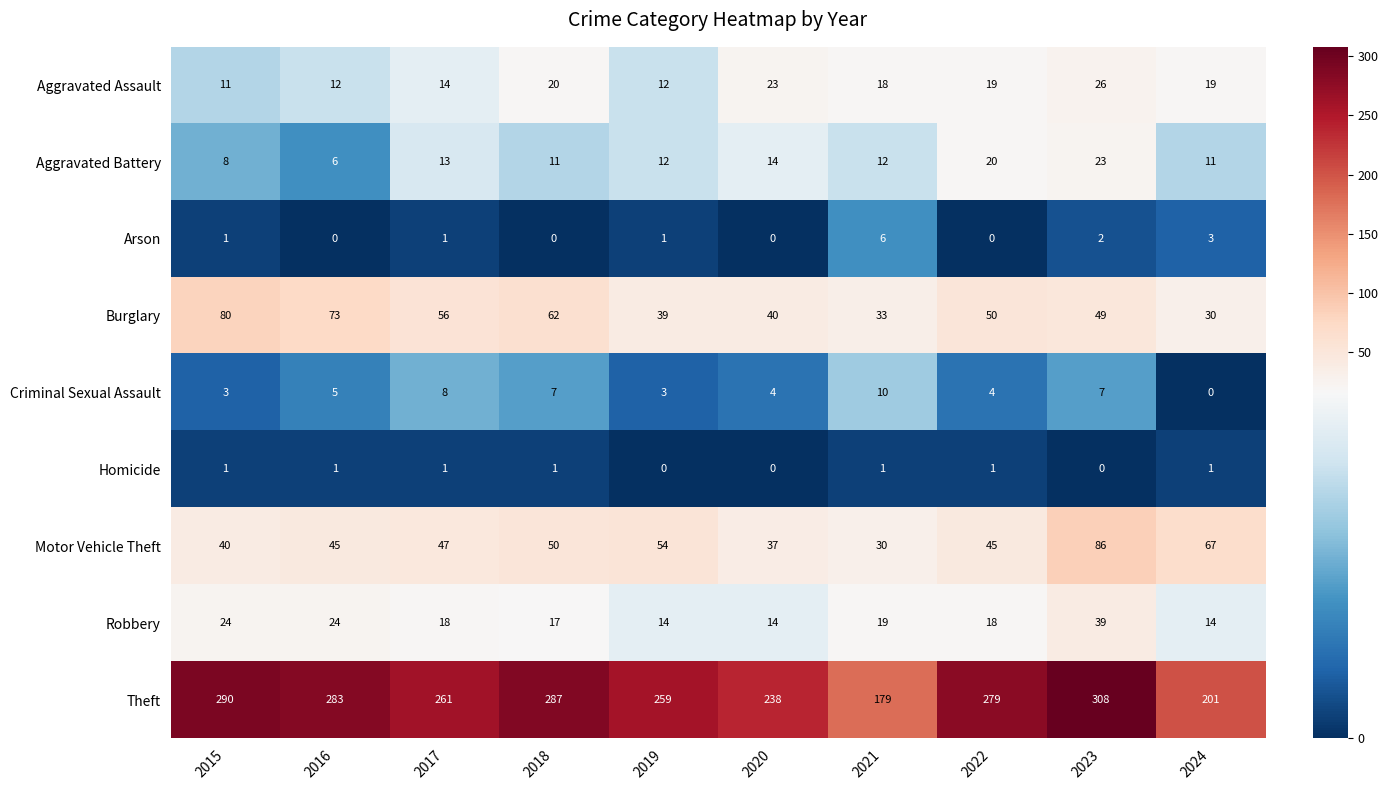

What is the difference between the Aggravated Assault values at 2020 and 2023?

3